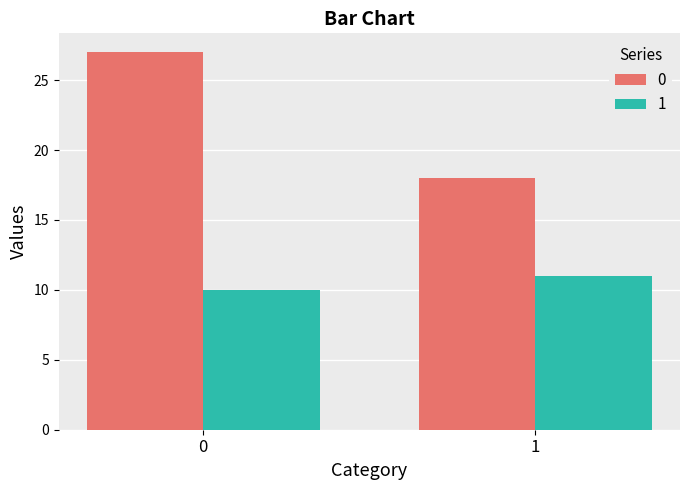

At how many categories does at least one series exceed 21?

1